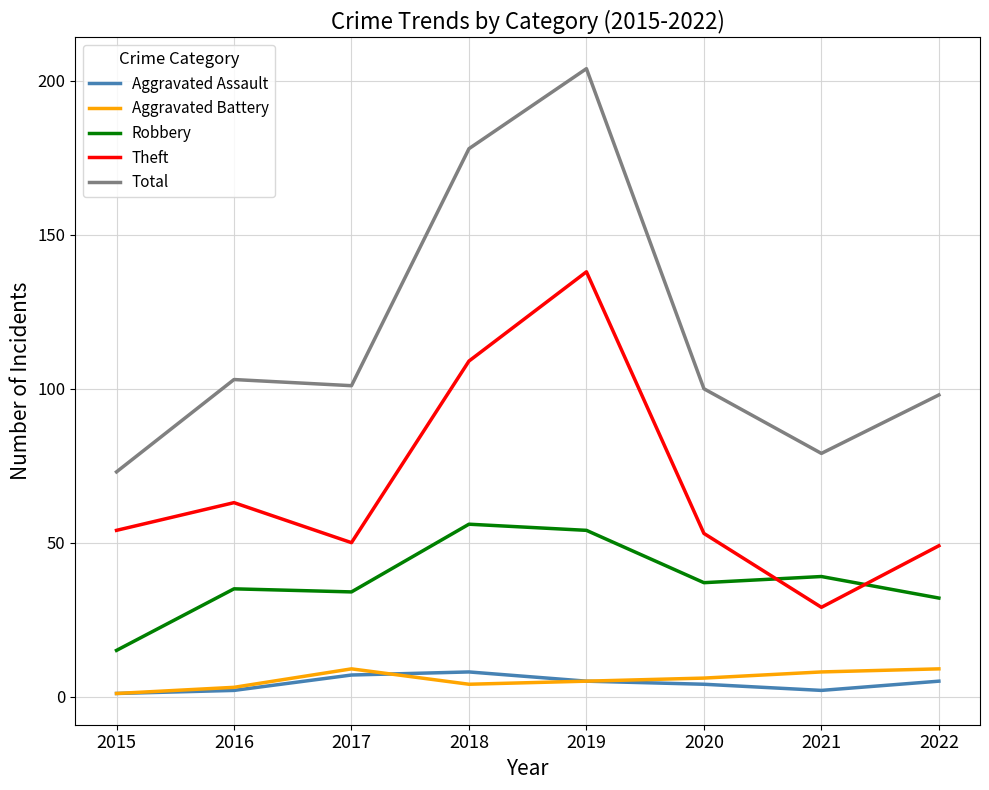

What is the sum of all Total values?

936